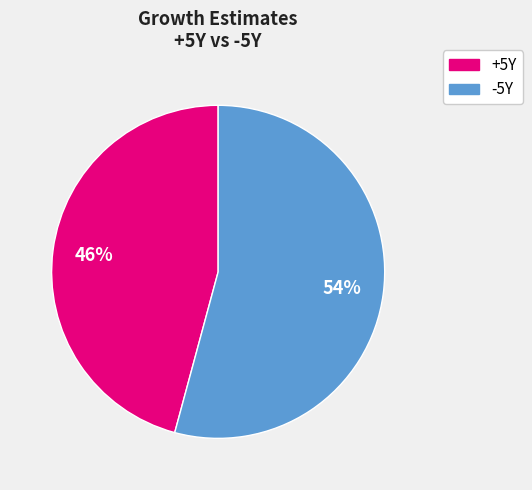

To the nearest percent, what is the combined percentage of -5Y and +5Y?

100%